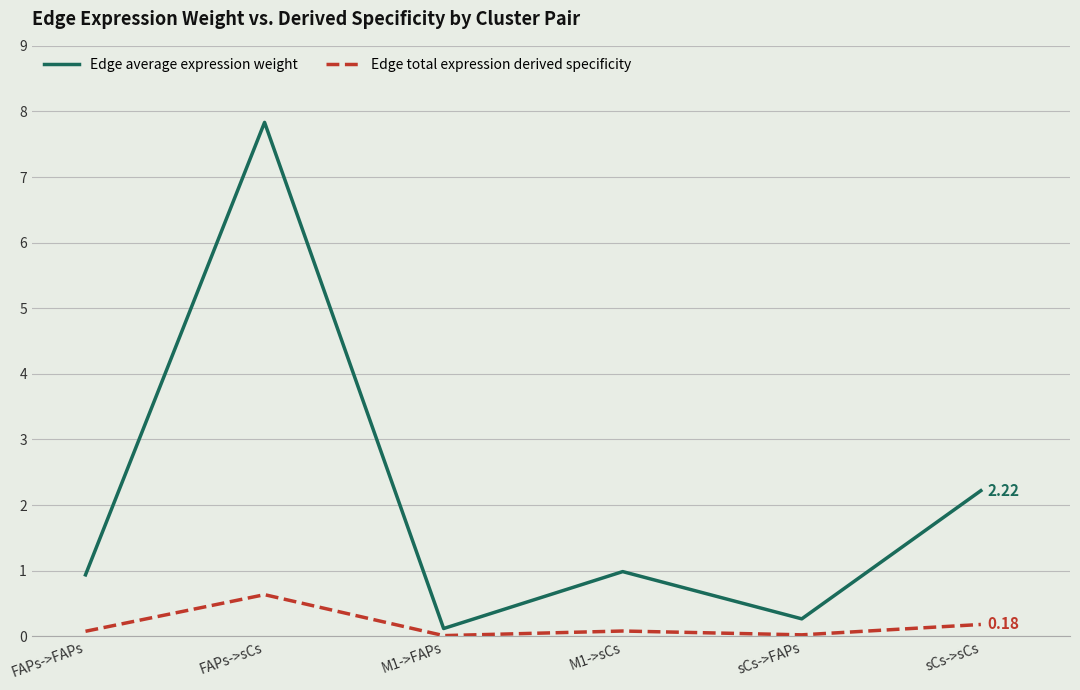

Is the value of Edge total expression derived specificity at M1->FAPs greater than the value of Edge average expression weight at sCs->FAPs?

No